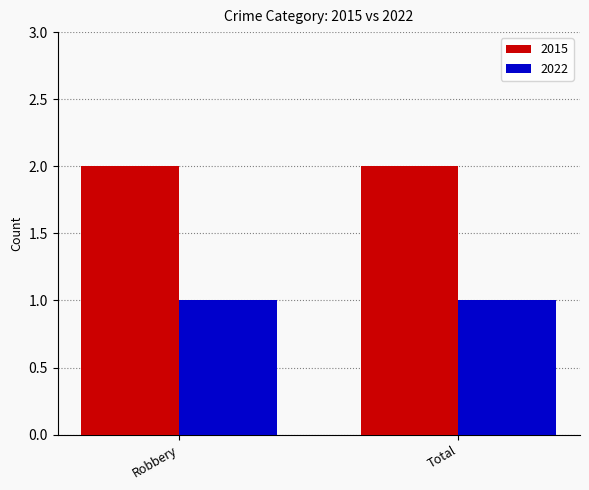

True or false: 2015 has a value of 1 at Total.

False